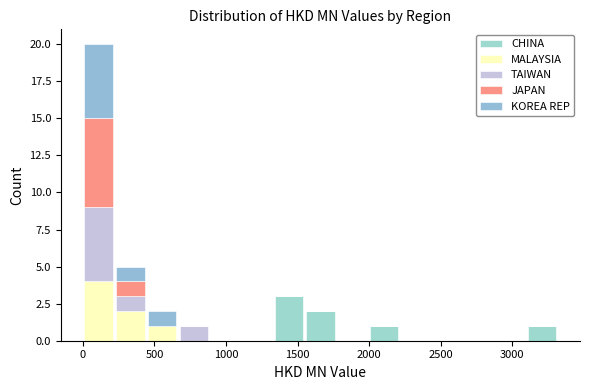

Reading left to right, transcribe this chart: for each stacked bar, give the range it covers on the x-axis and its total height. Neither the bar edges nor the heights are printed on the chart, so give them approximately, as read against the axes.

0 to 200: 20
200 to 450: 5
450 to 650: 2
650 to 900: 1
900 to 1100: 0
1100 to 1350: 0
1350 to 1550: 3
1550 to 1750: 2
1750 to 2000: 0
2000 to 2200: 1
2200 to 2450: 0
2450 to 2650: 0
2650 to 2900: 0
2900 to 3100: 0
3100 to 3300: 1